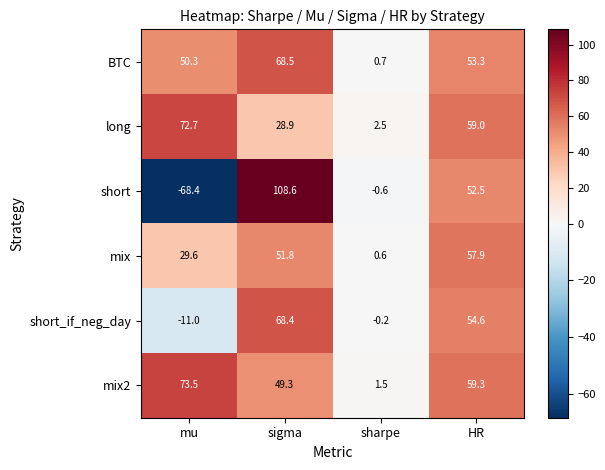

Which category has the lowest value across all series?

mu